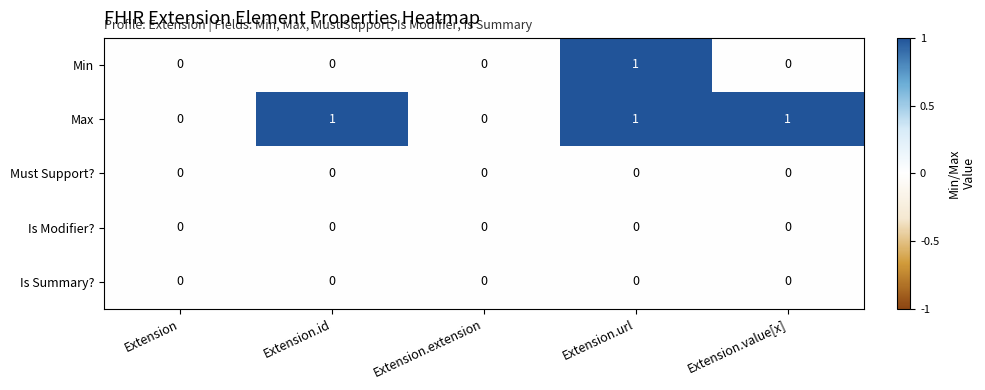

Count the Min values in the range 0 to 1.

5